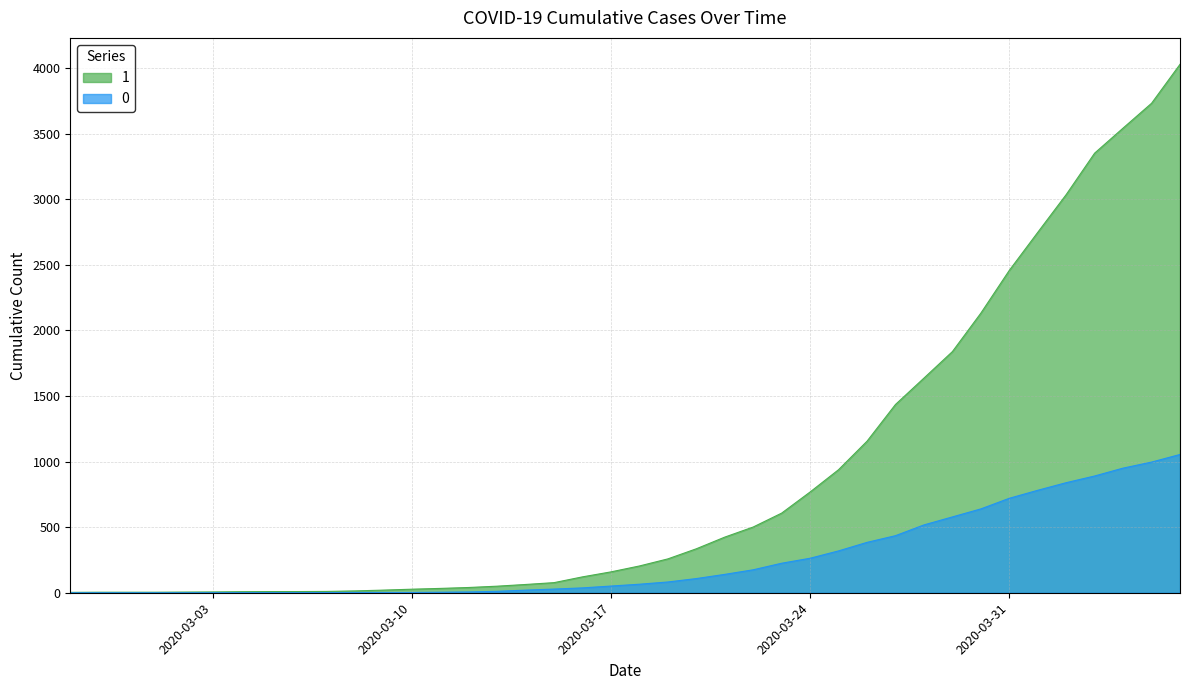

Which category has the lowest value in the 0 series?

2020-02-27